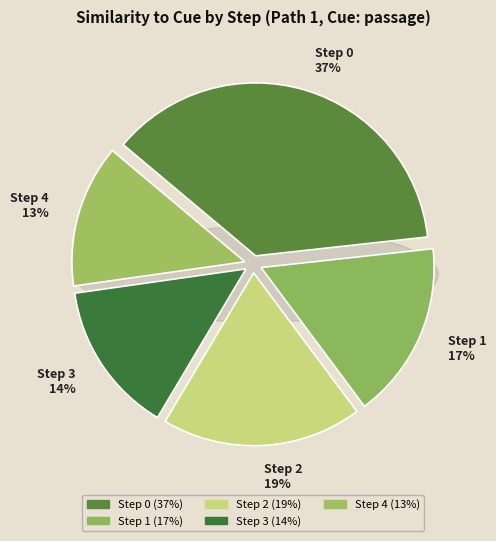

To the nearest percent, what is the difference between the Step 2 and Step 0 slice percentages?

18%